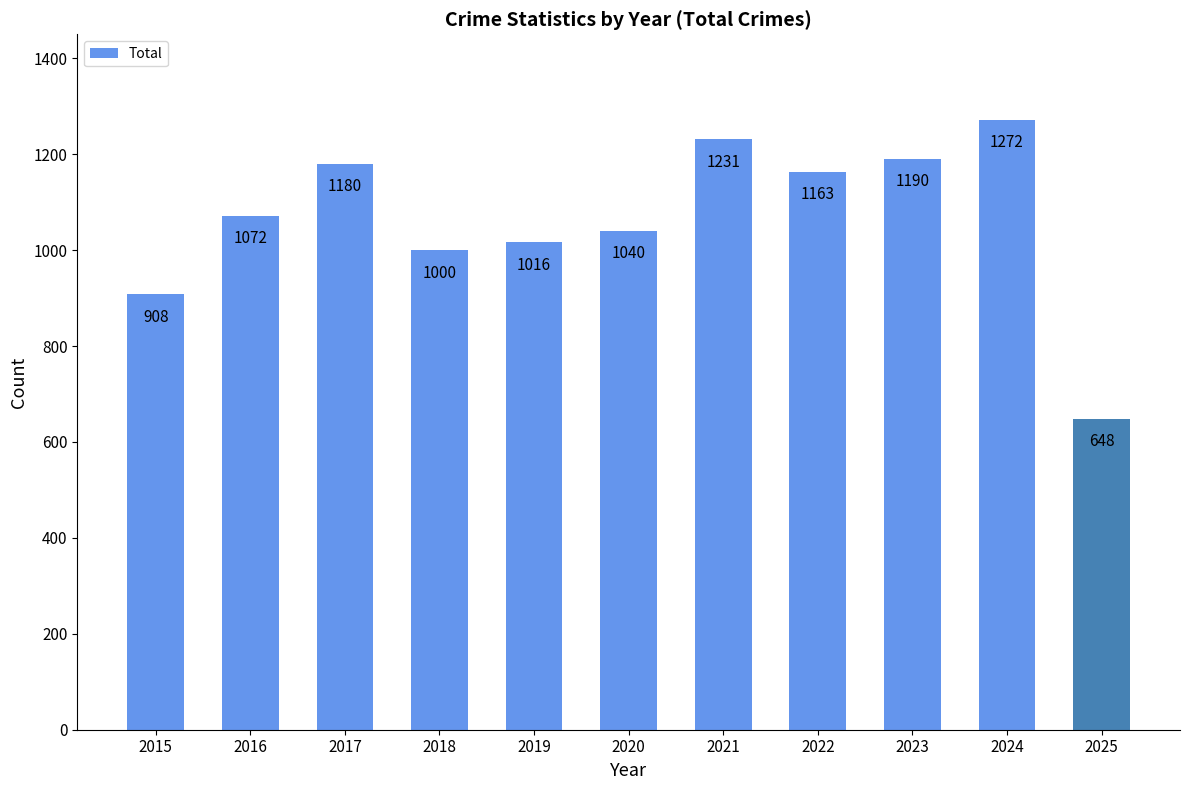

Approximately how many times larger is the value at 2024 compared to 2022?

1.1